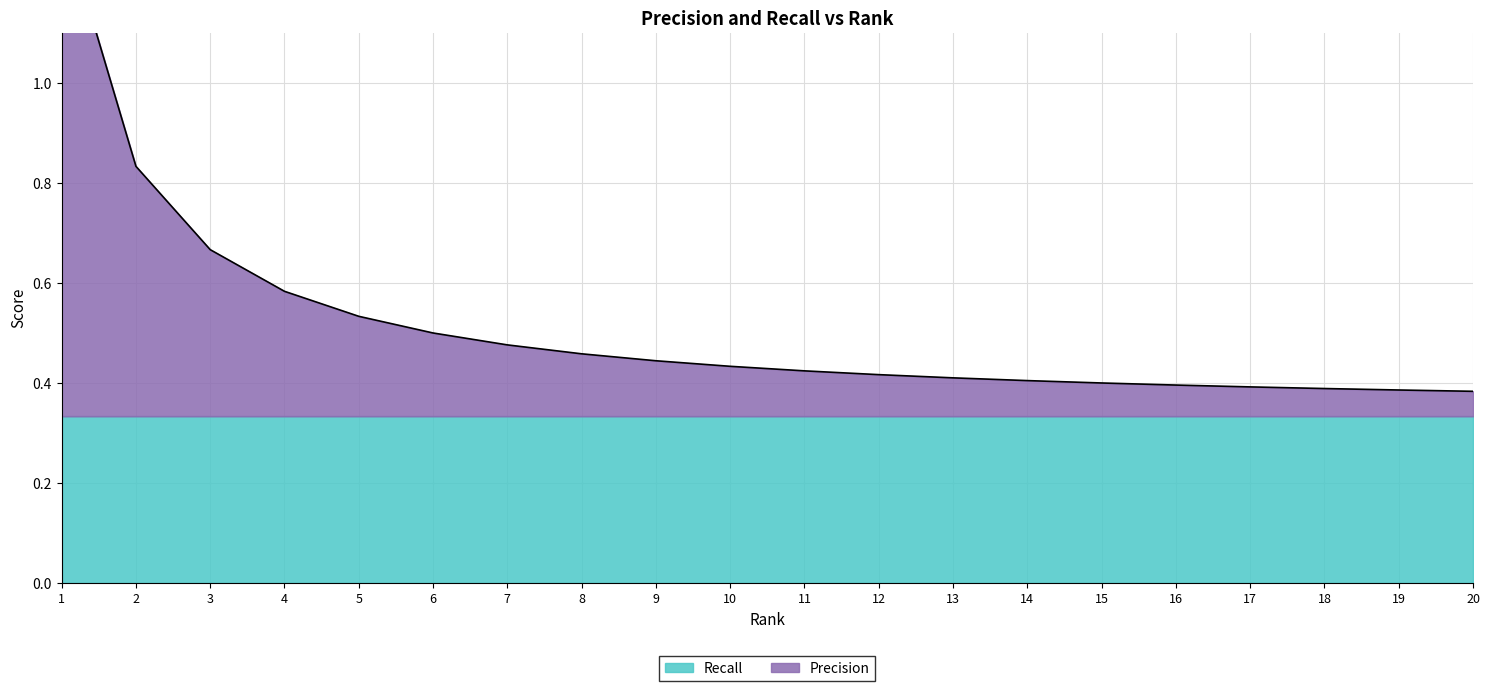

Reading right to left, list all the values displayed in this chart.

0.4	0.4	0.4	0.4	0.4	0.4	0.4	0.4	0.4	0.4	0.4	0.4	0.5	0.5	0.5	0.5	0.6	0.7	0.8	1.3